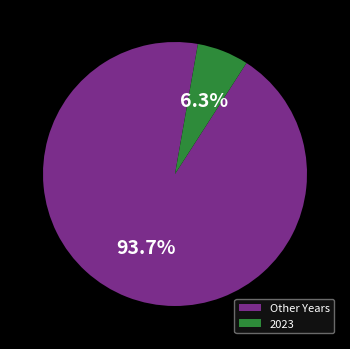

To the nearest percent, what is the average slice percentage?

50%